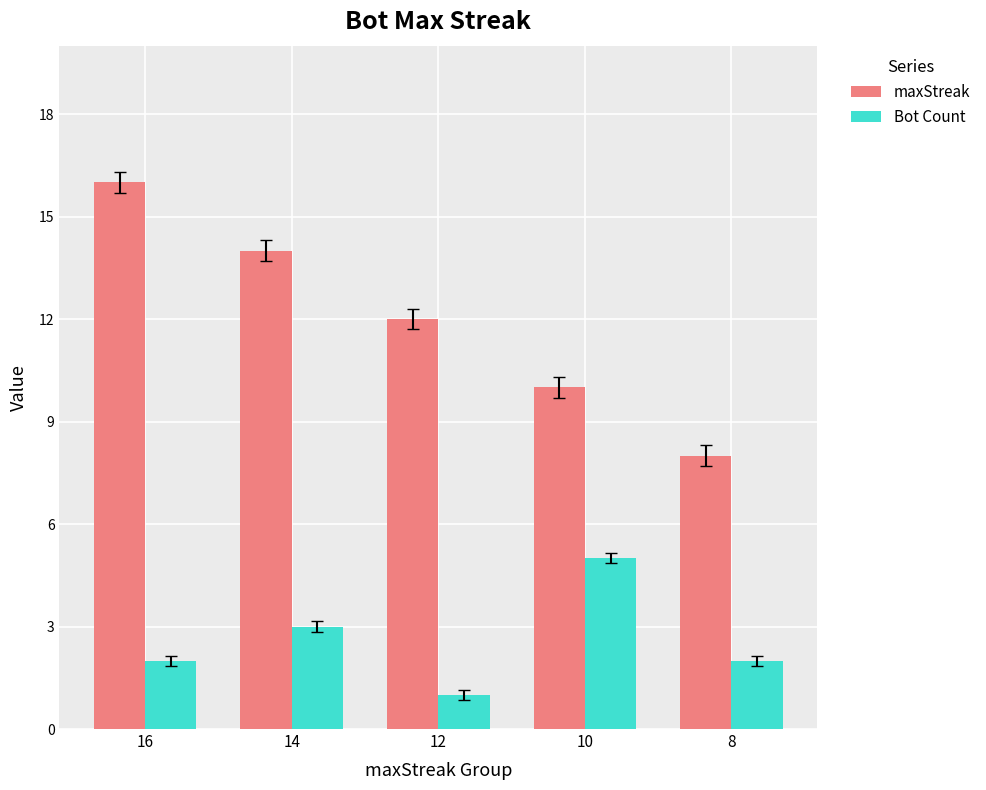

Which category has the lowest value across all series?

12